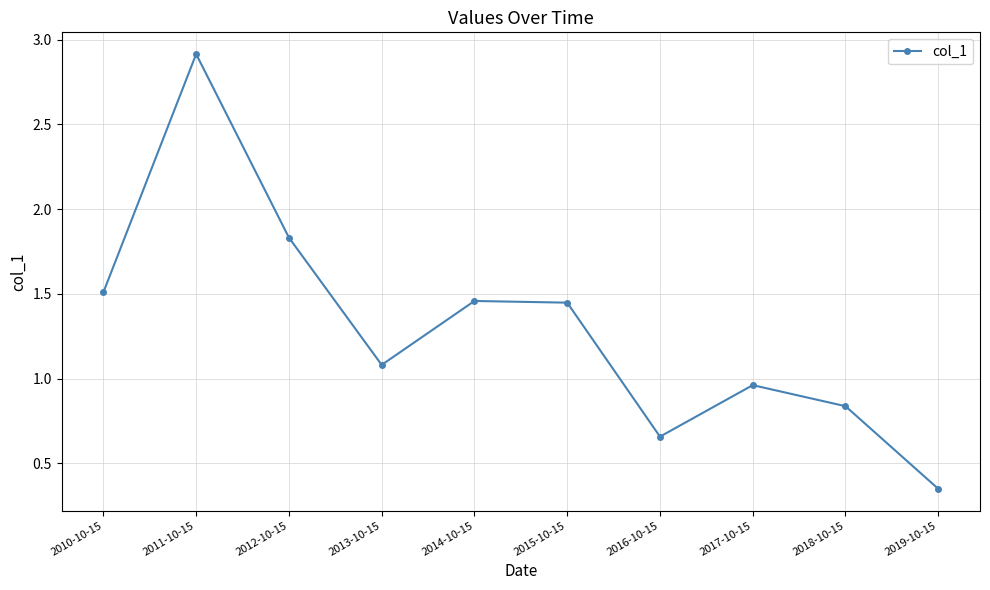

What is the value of the 4th point from the left?

1.1